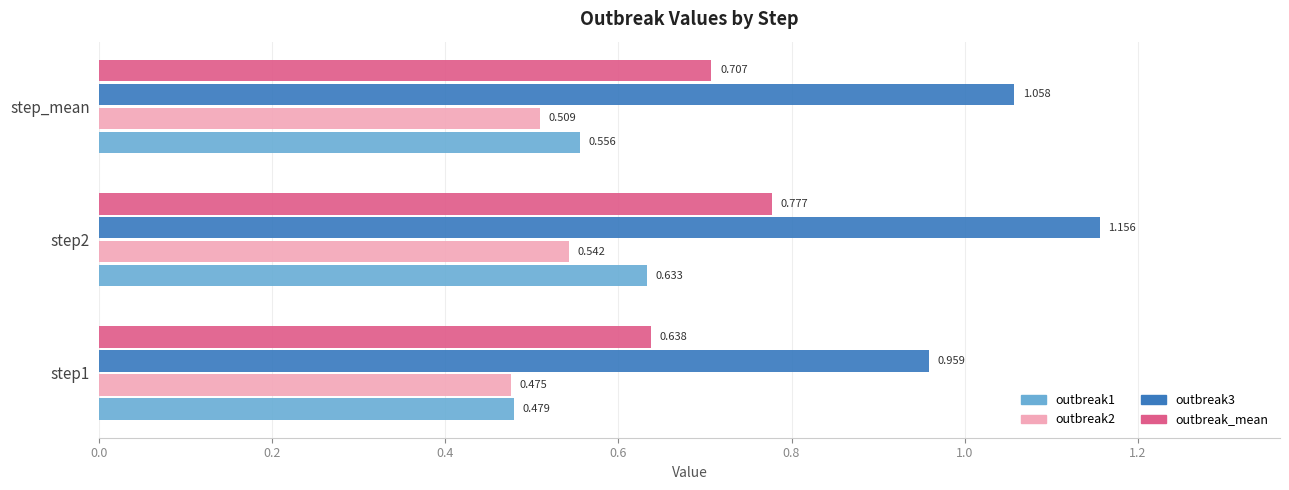

What is the difference between the second highest and minimum values in the outbreak_mean series?

0.1